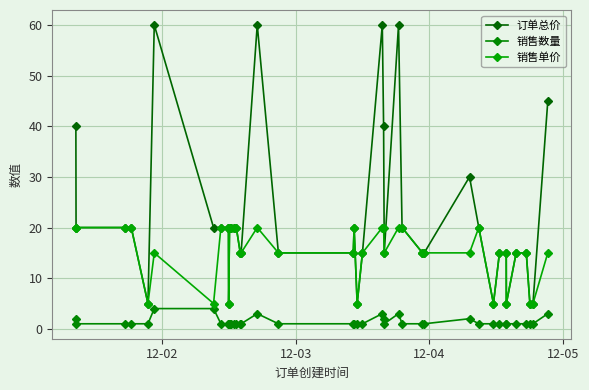

How many series are shown in this chart?

3